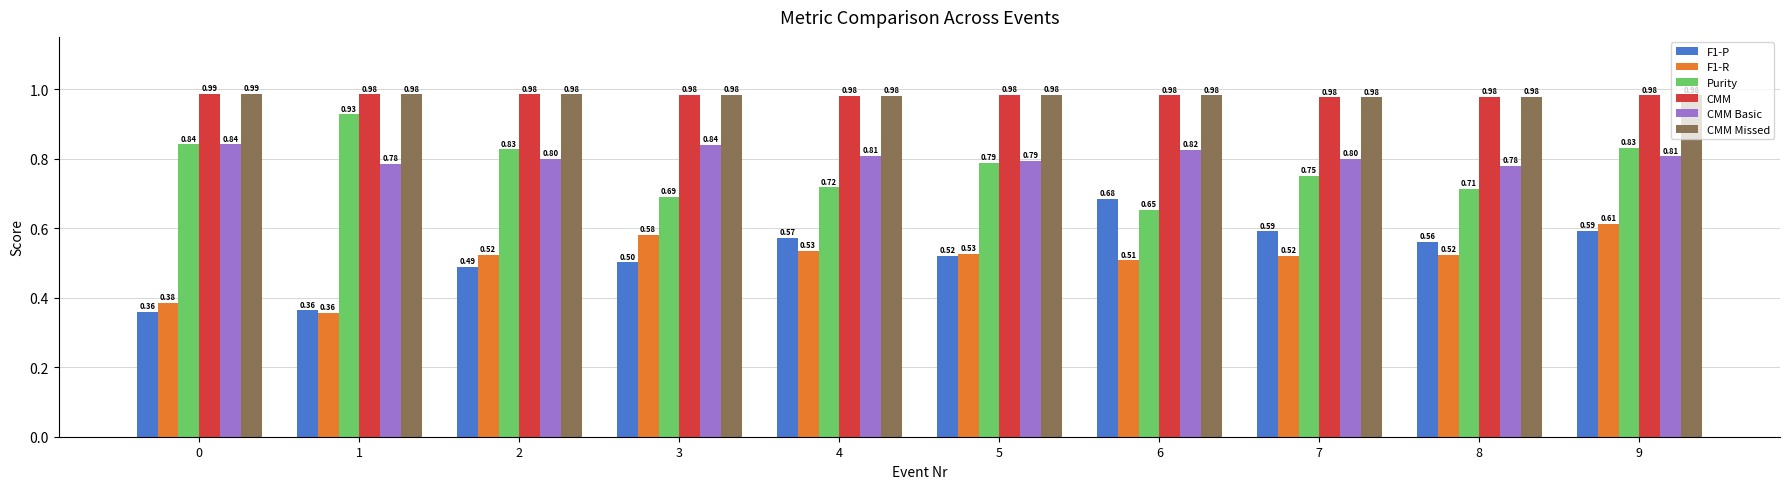

What is the sum of the Purity values at 9 and 3?

1.5